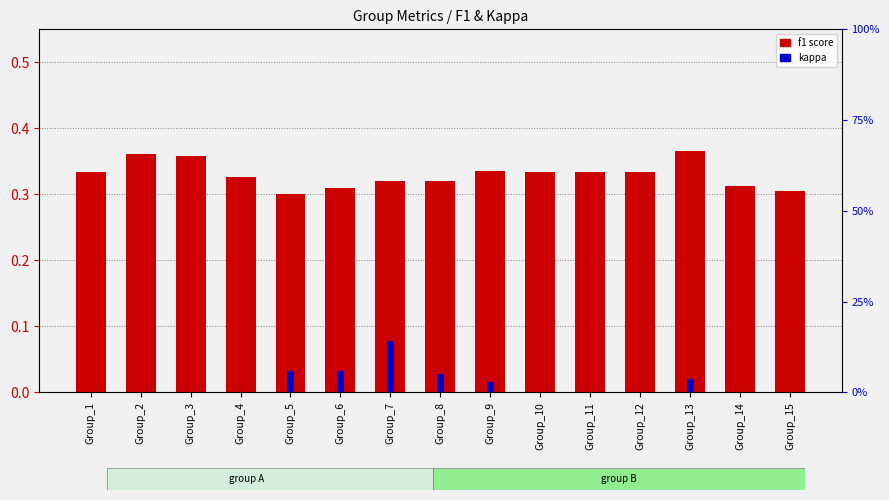

Is the value of kappa at Group_9 greater than the value of f1 score at Group_15?

No